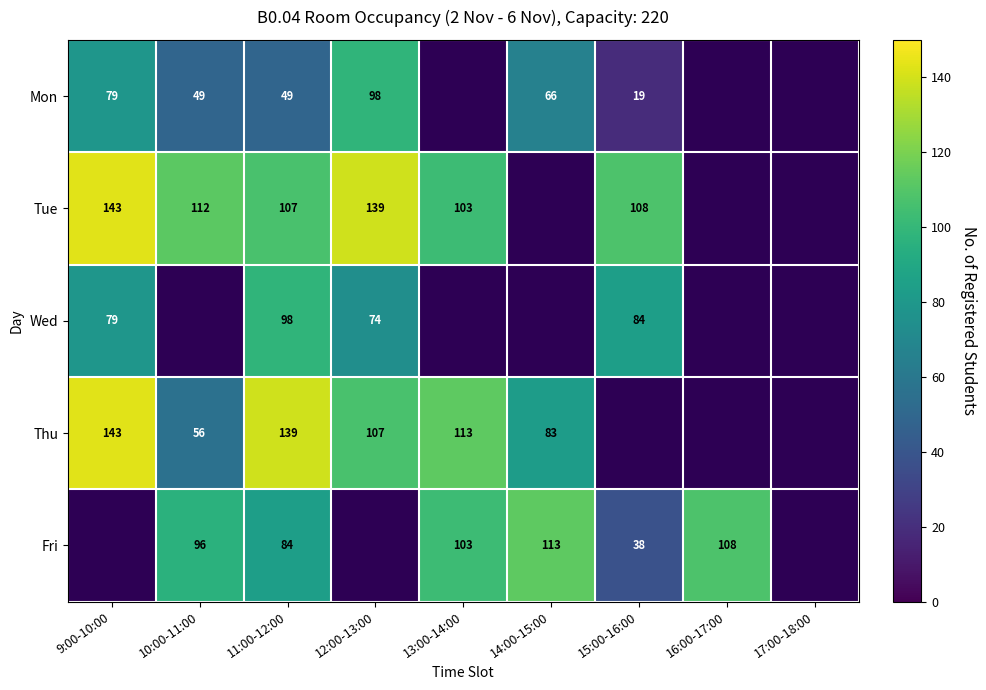

What is the spread (max minus min) of values at 12:00-13:00?

65.0